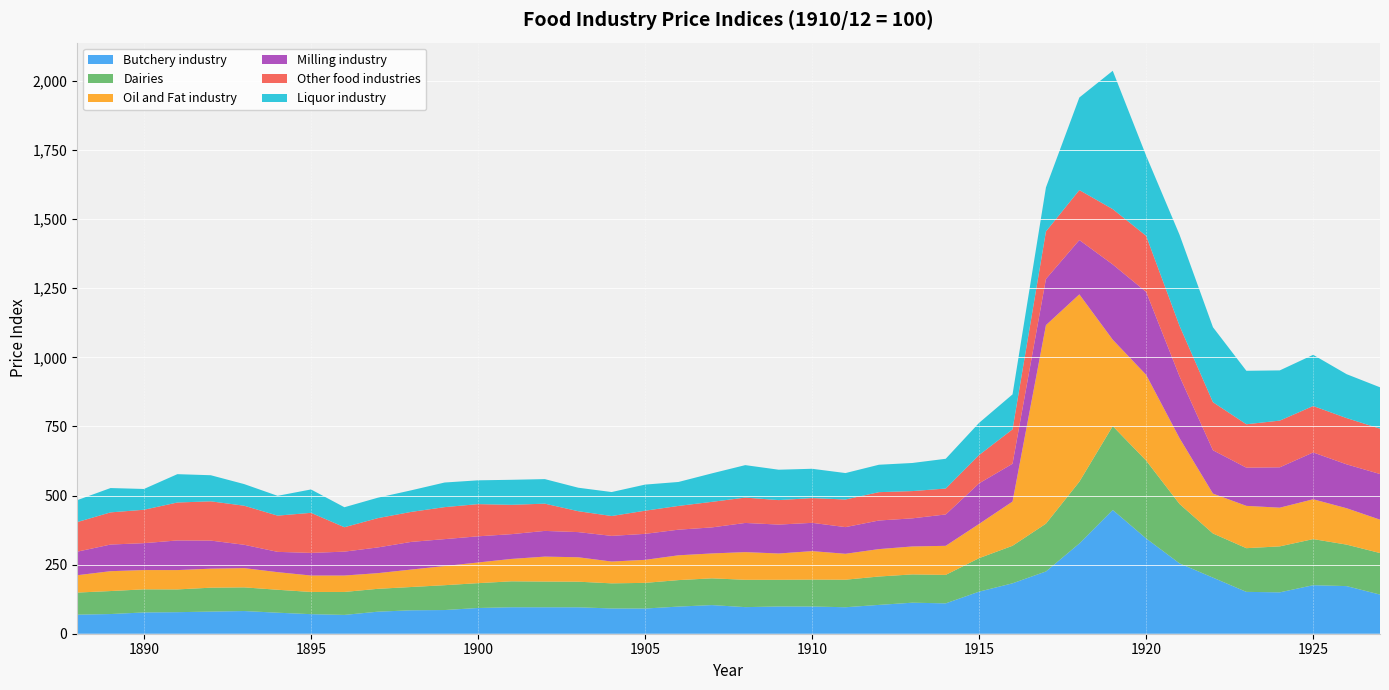

Reading left to right, list all the values displayed in this chart.

Butchery industry: 69.0	71.2	77.0	78.0	80.1	82.1	76.0	70.8	68.1	79.8	84.8	85.7	93.1	95.8	95.7	95.6	91.4	91.1	98.2	103.6	96.2	98.5	98.4	95.8	104.3	112.3	109.8	152.2	182.4	225.2	326.5	447.7	344.7	254.4	202.9	151.4	149.7	175.6	172.3	141.7
Dairies: 79.9	83.2	83.6	82.3	86.5	85.6	83.0	80.3	83.0	82.7	84.2	89.9	89.8	93.8	93.0	92.6	90.9	92.8	95.8	96.8	98.9	96.6	97.4	99.6	102.7	102.3	103.0	121.2	135.8	172.9	223.4	303.4	281.6	214.9	159.7	158.0	166.3	166.8	150.1	150.2
Oil and Fat industry: 62.8	71.9	69.8	69.9	68.8	69.6	63.7	59.5	59.4	56.7	63.1	69.3	74.8	81.0	90.2	88.4	78.9	83.3	89.7	90.1	100.1	95.1	103.0	93.8	99.2	101.1	105.2	123.9	160.0	718.2	677.9	312.6	310.3	238.1	144.3	153.1	140.0	144.1	131.7	120.7
Milling industry: 85.2	96.4	97.3	107.2	101.6	84.5	73.4	81.9	86.5	93.0	100.1	97.4	94.7	89.6	93.0	91.0	92.9	94.0	92.7	94.2	105.5	104.6	102.3	96.5	103.4	101.7	113.5	146.8	136.8	167.1	196.5	272.3	299.9	223.6	156.8	138.2	146.0	169.4	158.8	165.1
Other food industries: 107.0	116.3	120.9	137.3	142.0	141.3	131.1	144.9	88.3	106.0	108.6	115.7	116.5	106.2	98.5	75.6	71.8	83.7	85.9	92.5	91.7	88.6	89.6	99.9	102.5	98.6	93.8	102.5	124.5	171.8	180.7	200.1	202.9	182.7	173.8	157.1	168.9	168.0	167.3	164.1
Liquor industry: 79.3	88.0	75.2	102.5	94.4	78.2	71.6	84.6	72.3	73.9	78.1	89.1	86.1	90.5	88.8	85.0	86.7	94.5	86.7	103.0	117.5	110.0	106.0	95.7	99.2	101.7	107.6	116.4	126.4	159.4	334.9	500.5	289.9	329.4	271.2	193.4	181.7	185.2	158.9	149.7